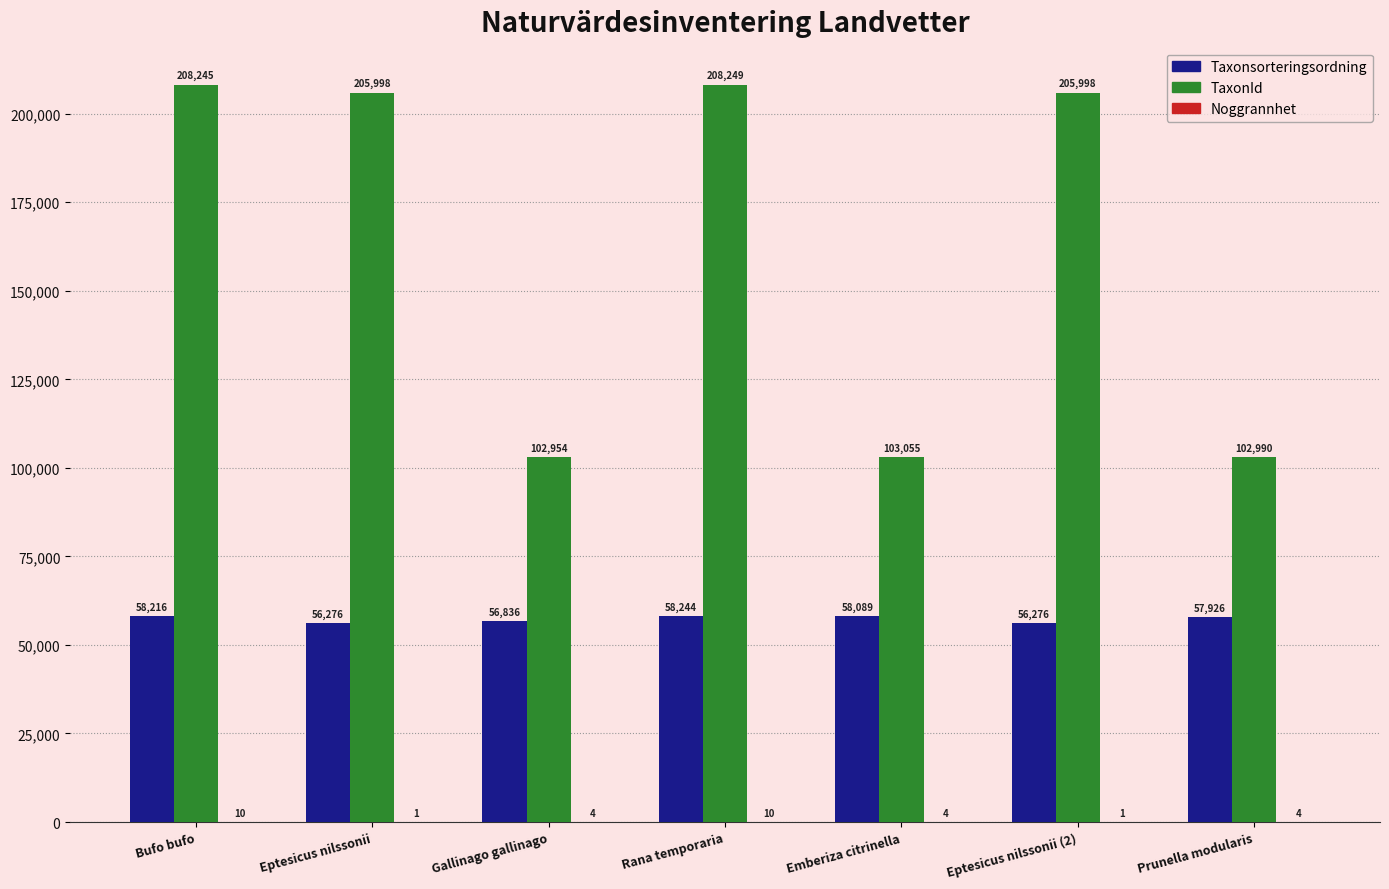

At which label does TaxonId first exceed 205998?

Bufo bufo